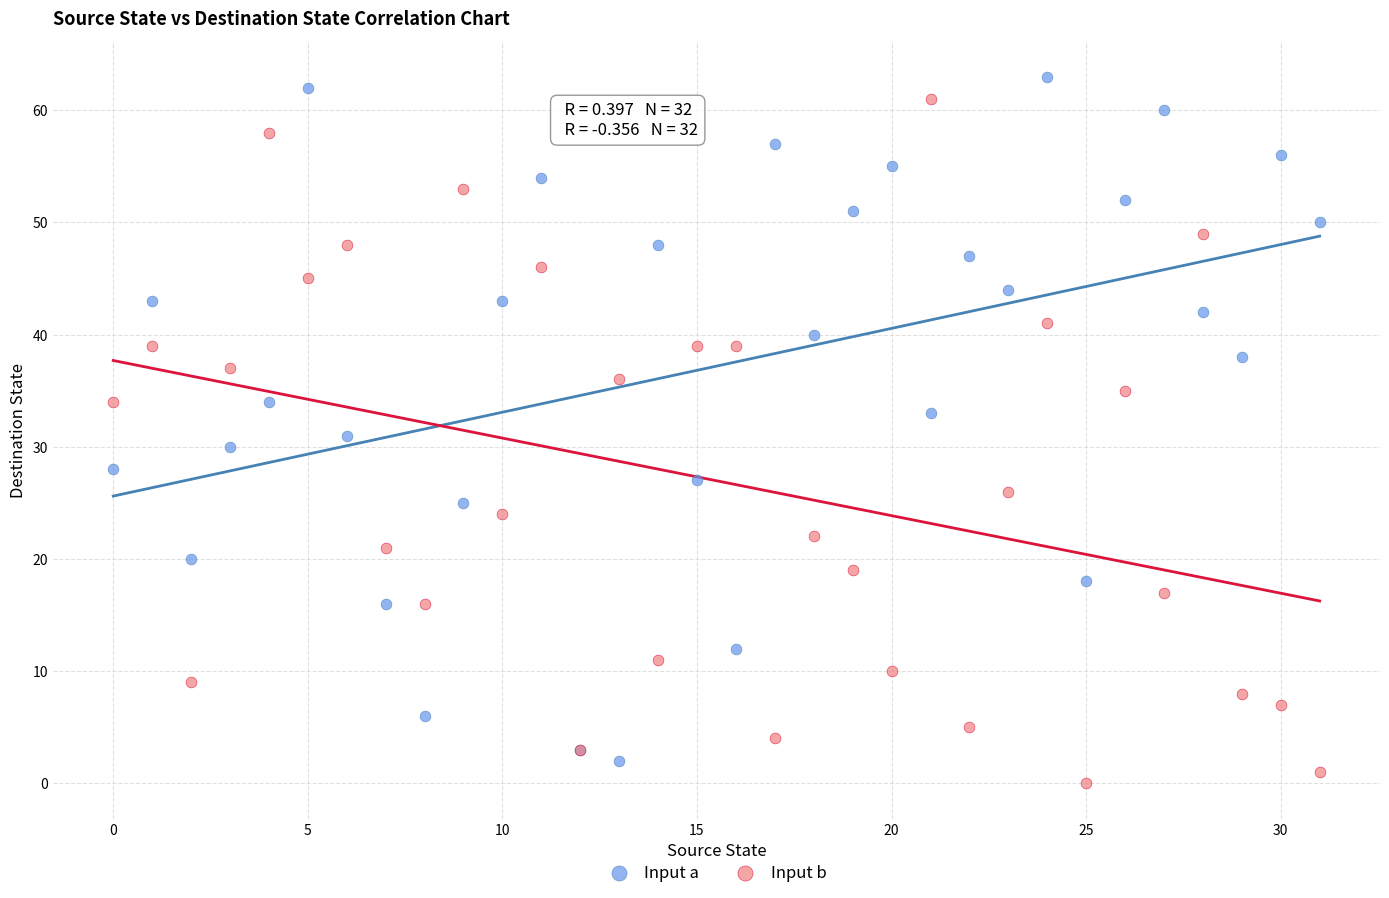

Which series contains the lowest Y value?

Input b